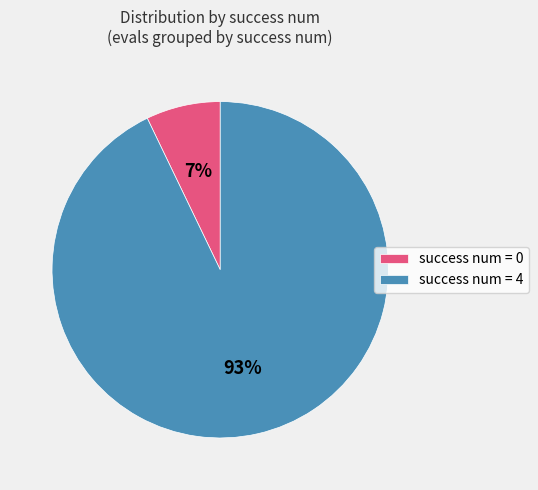

Is there any slice that represents more than half of the pie?

Yes